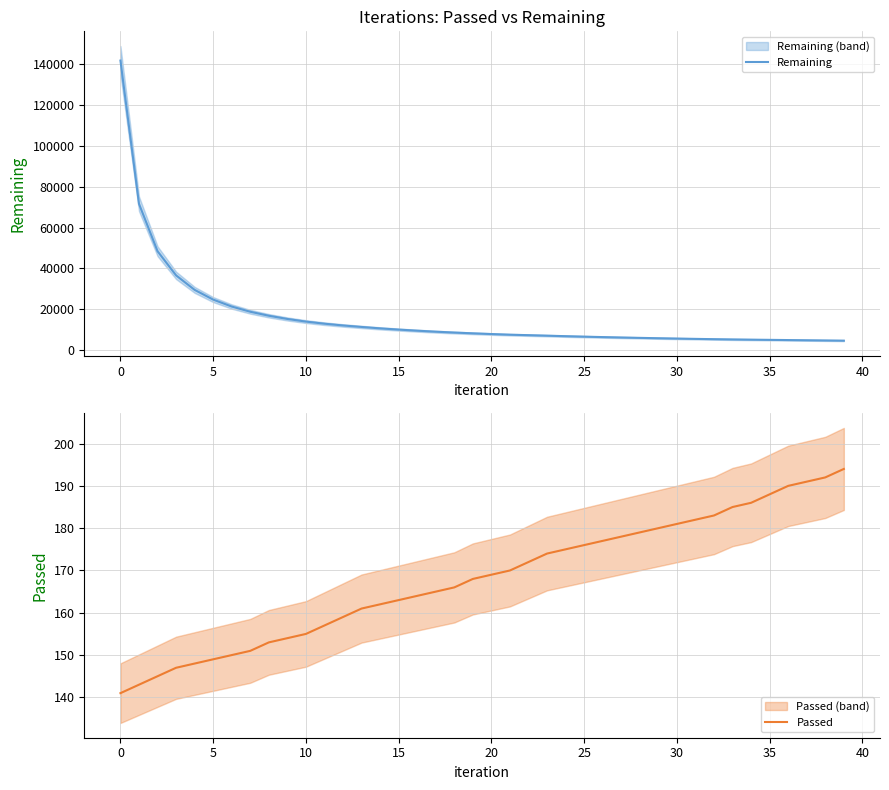

What is the approximate value of Passed at 25, to the nearest 5?

175